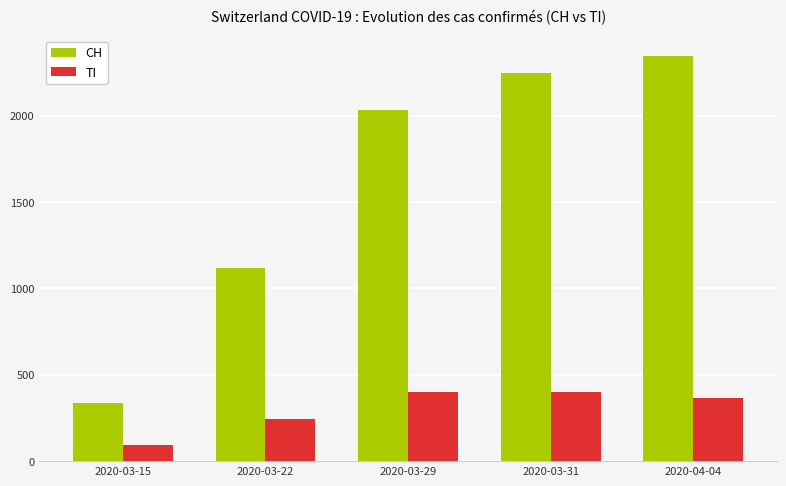

Between 2020-03-29 and 2020-04-04, which series saw the biggest shift?

CH